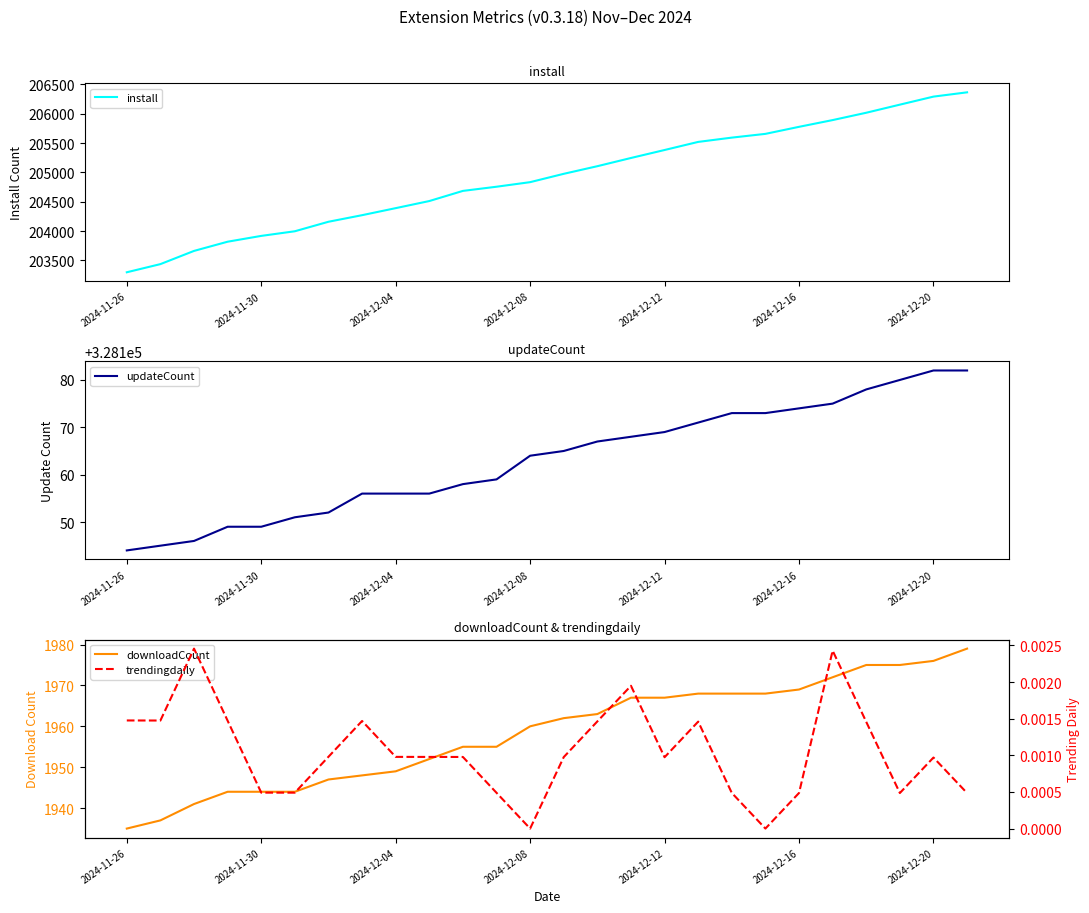

True or false: trendingdaily and install cross at least once.

False